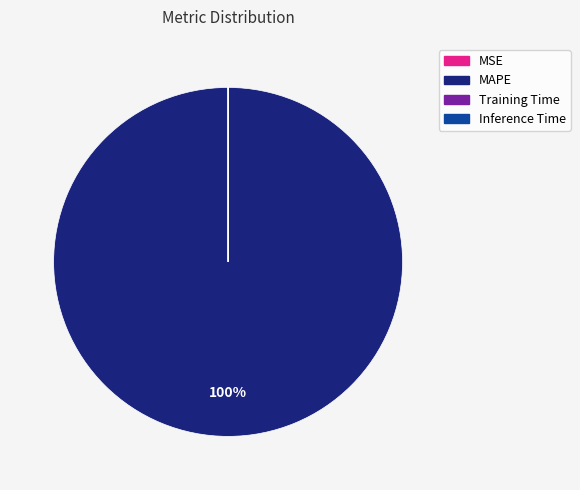

Which category has the biggest portion of the pie?

MAPE